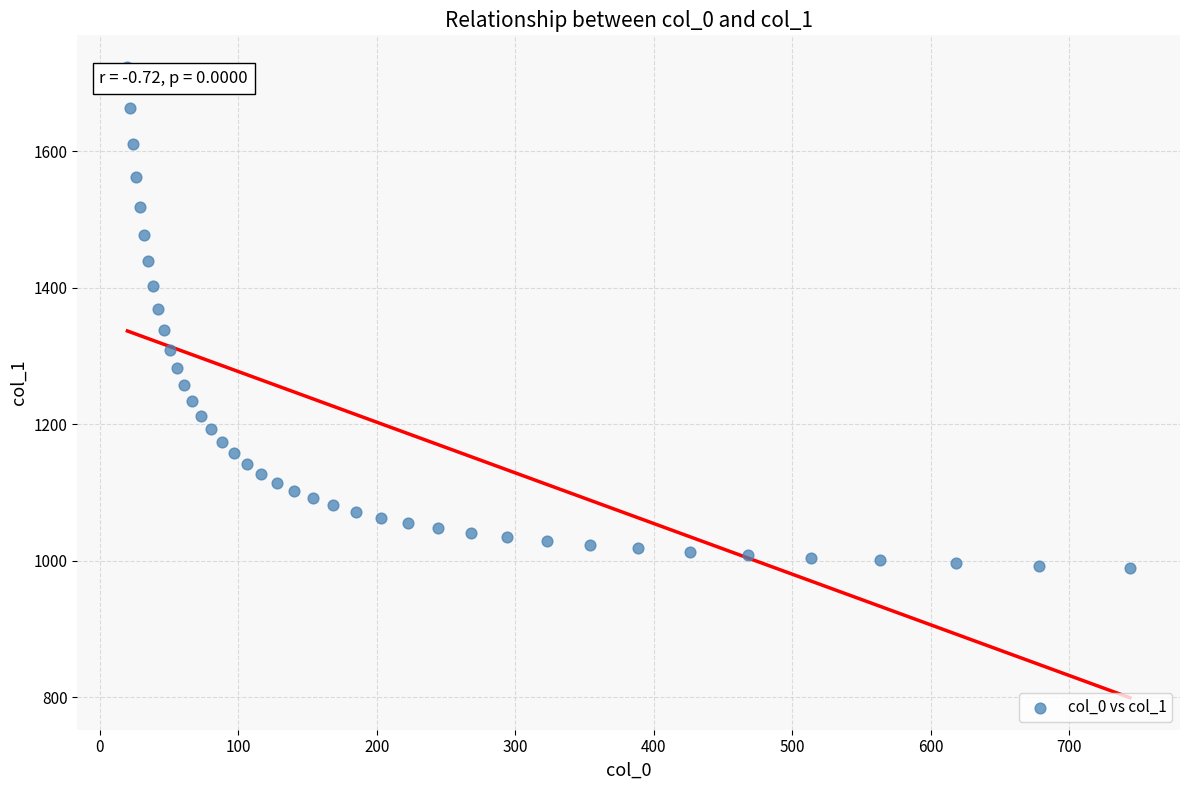

What is the range of Y values (max minus min)?

734.2